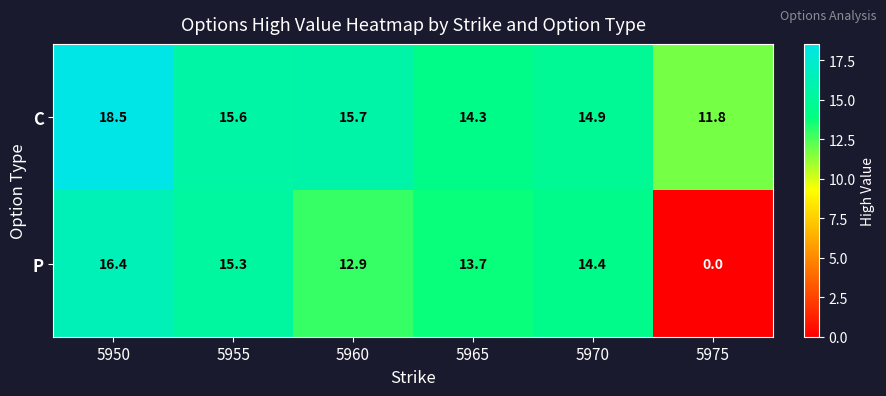

Rank the series by their average value, from highest to lowest.

C, P